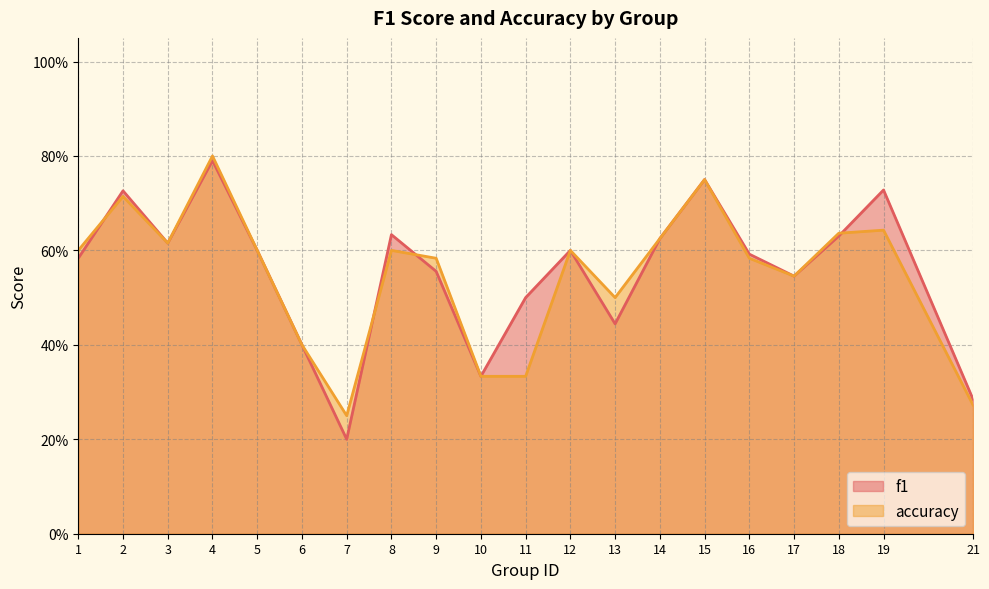

Reading left to right, transcribe all the data shown in this chart.

f1: 0.6	0.7	0.6	0.8	0.6	0.4	0.2	0.6	0.6	0.3	0.5	0.6	0.4	0.6	0.8	0.6	0.5	0.6	0.7	0.3
accuracy: 0.6	0.7	0.6	0.8	0.6	0.4	0.2	0.6	0.6	0.3	0.3	0.6	0.5	0.6	0.8	0.6	0.5	0.6	0.6	0.3